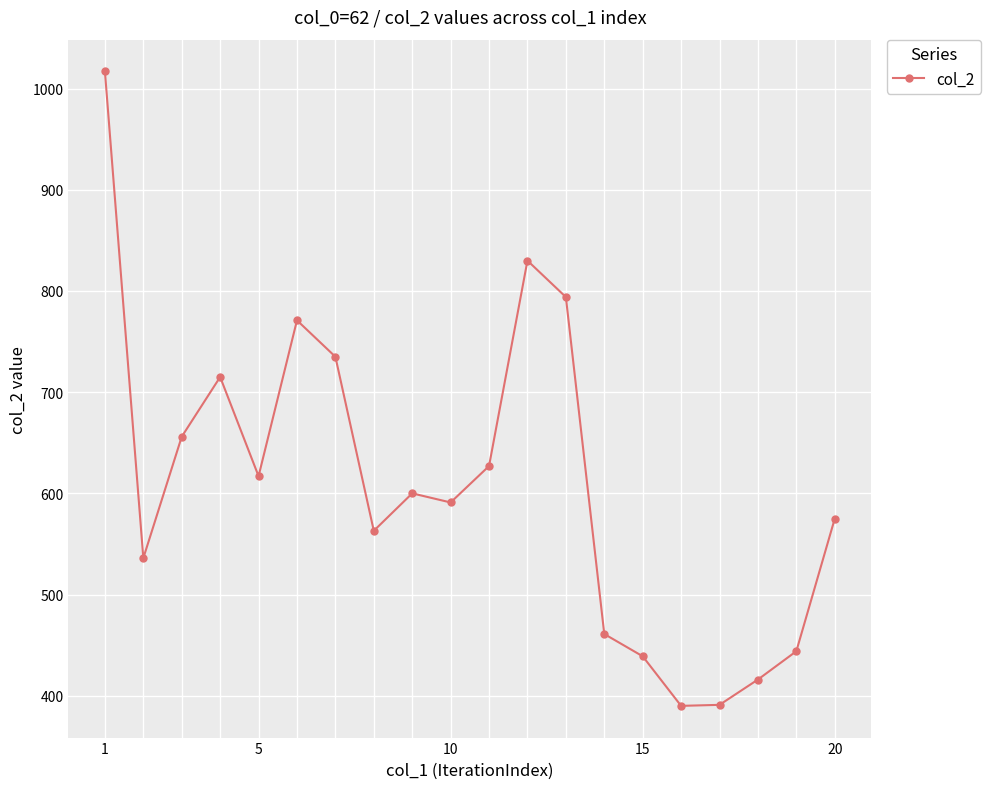

What is the greatest value displayed?

1017